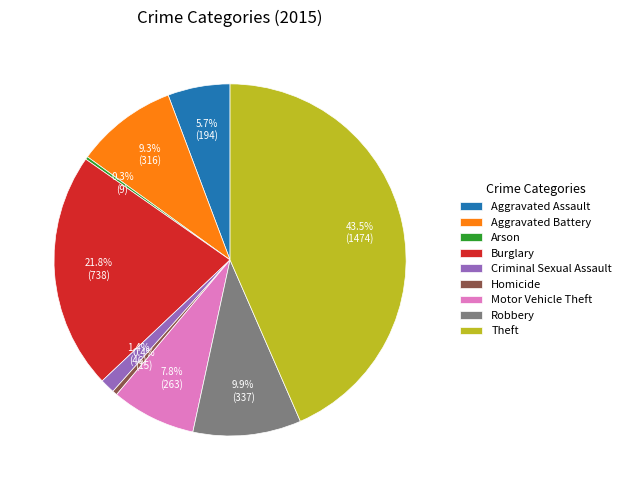

Do Homicide and Burglary together represent more than half of the pie?

No